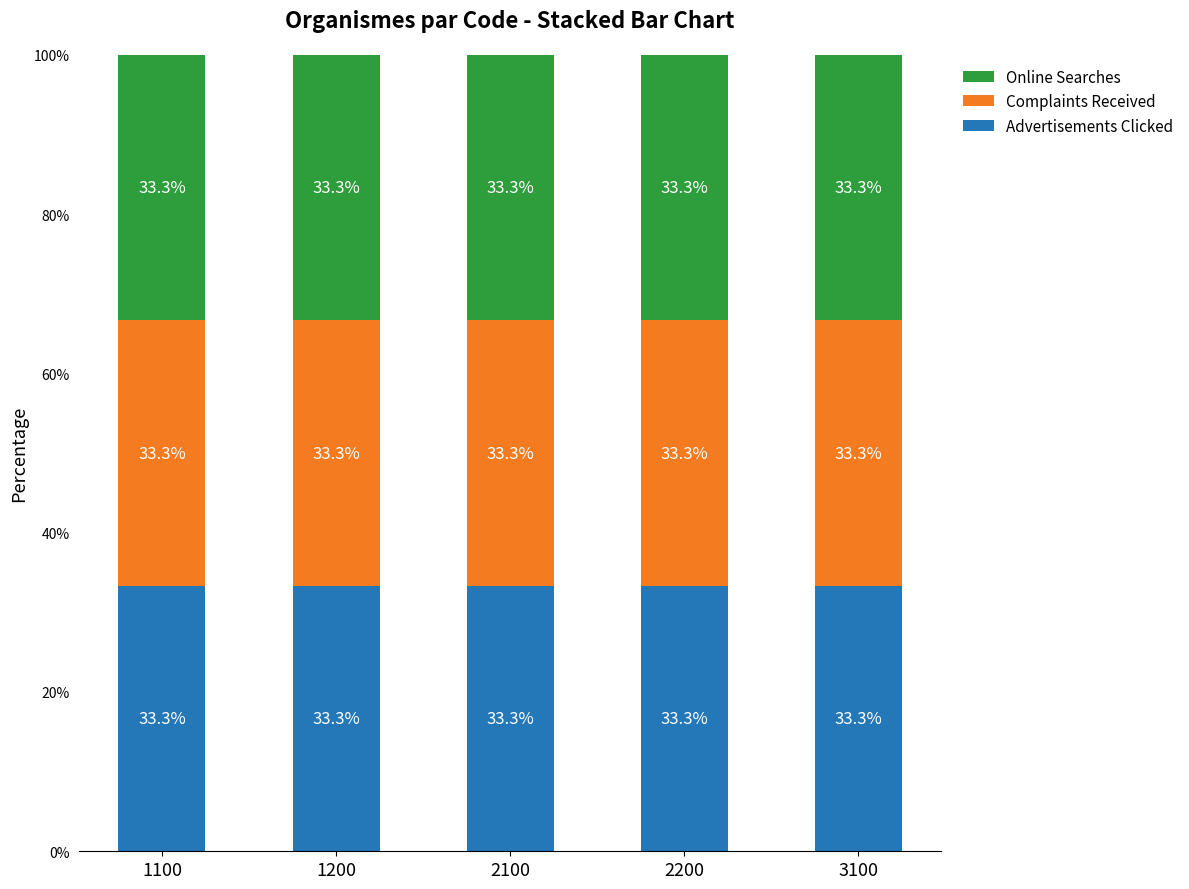

List the series in order of their peak value, highest first.

Online Searches, Advertisements Clicked, Complaints Received